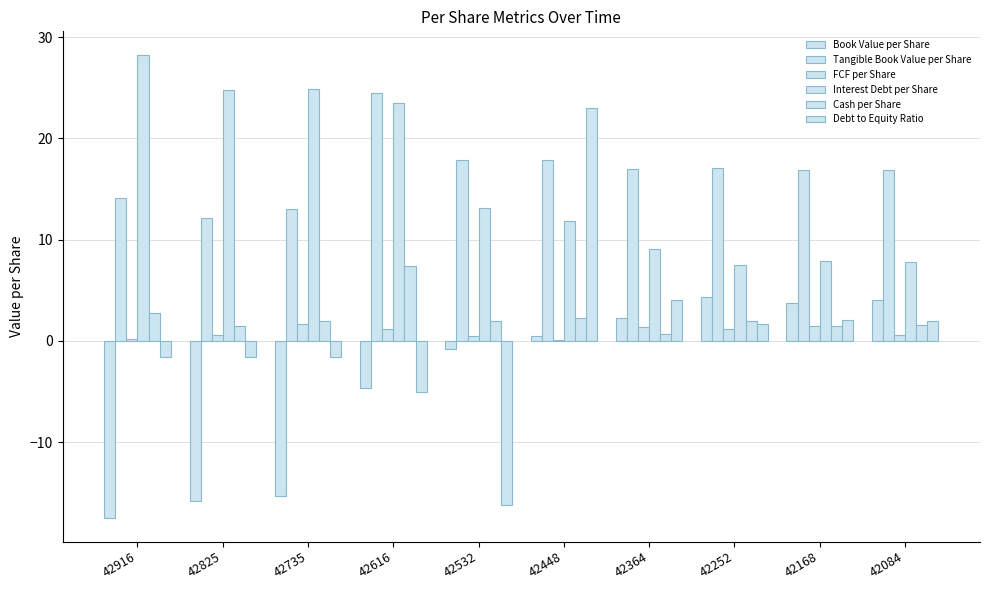

Are the bars horizontal?

No